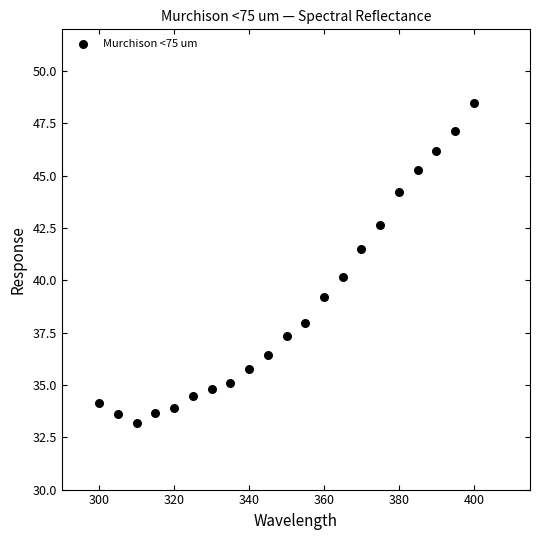

What is the range of X values (max minus min)?

100.0